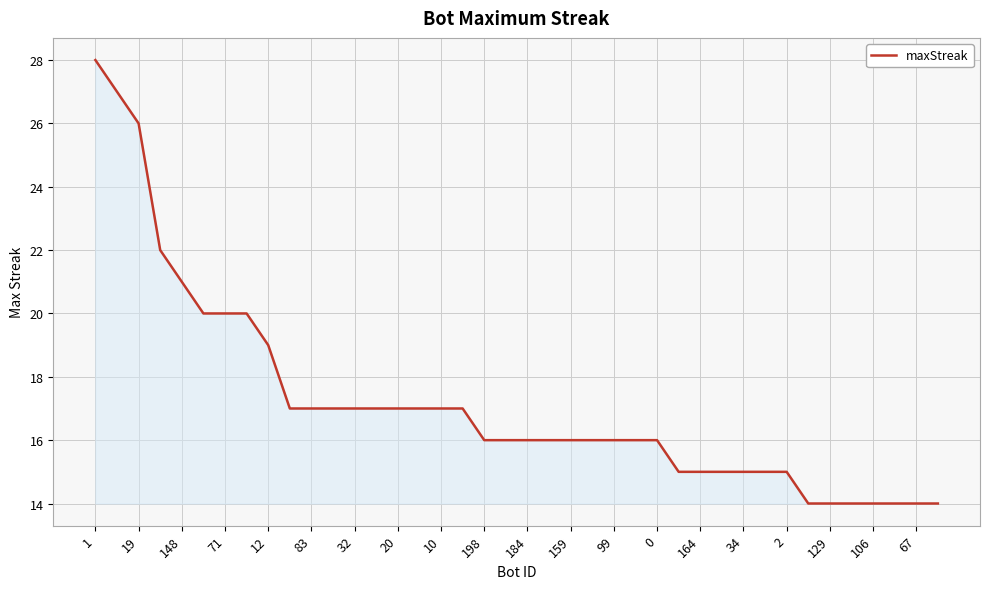

What is the difference between the maximum and minimum values?

14